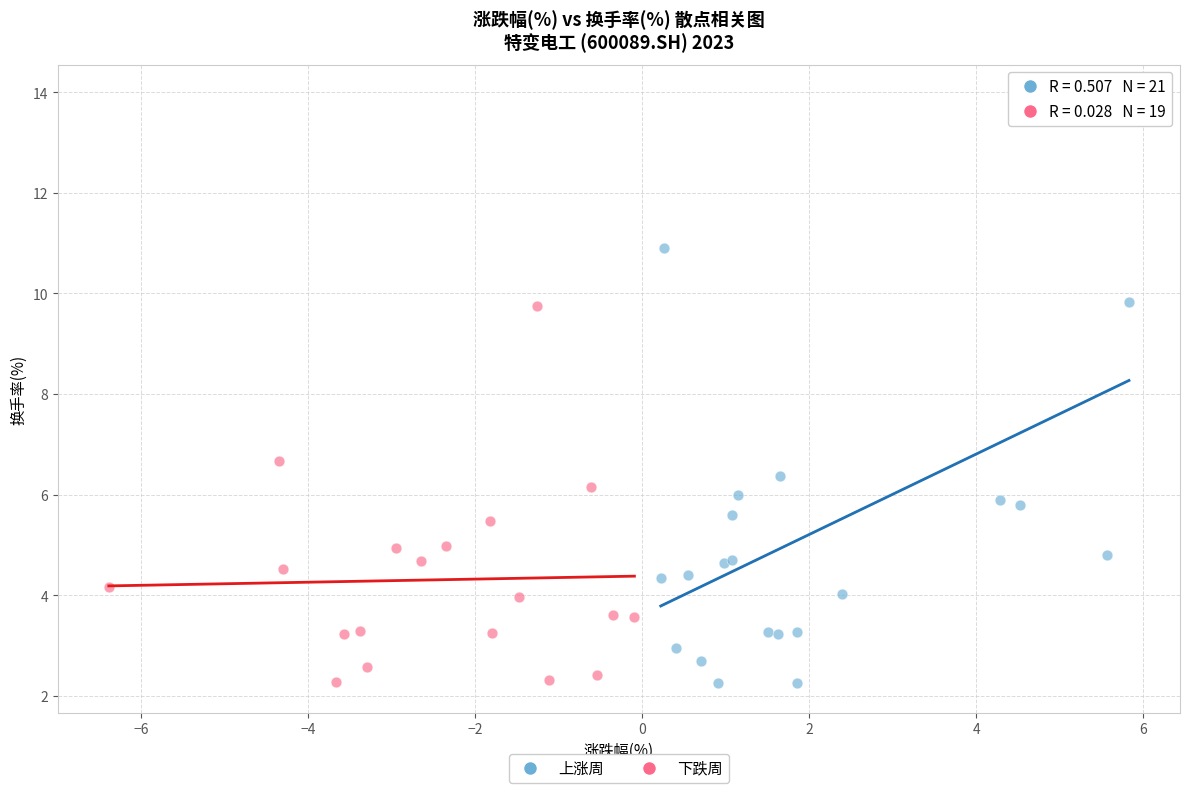

Which series contains the highest Y value?

上涨周